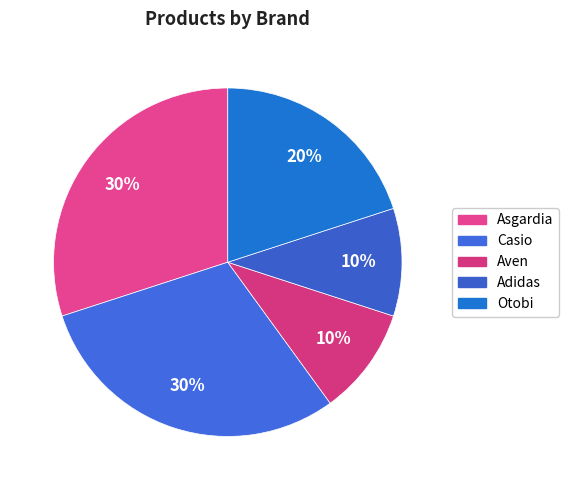

To the nearest percent, what is the difference between the largest and smallest slice percentages?

20%